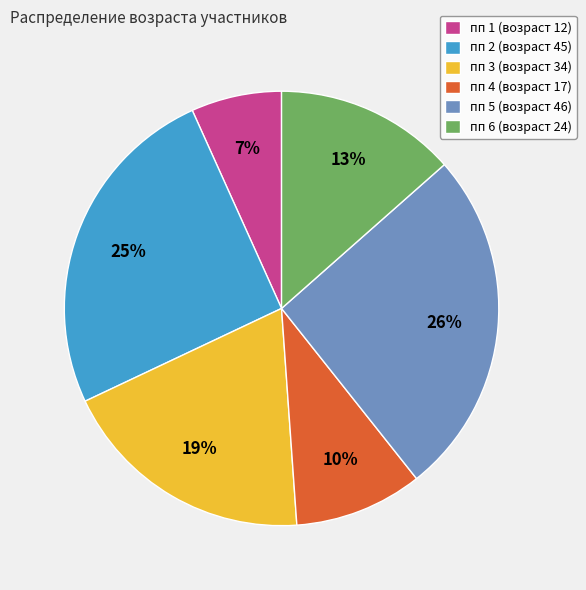

Count the number of slices in the pie.

6